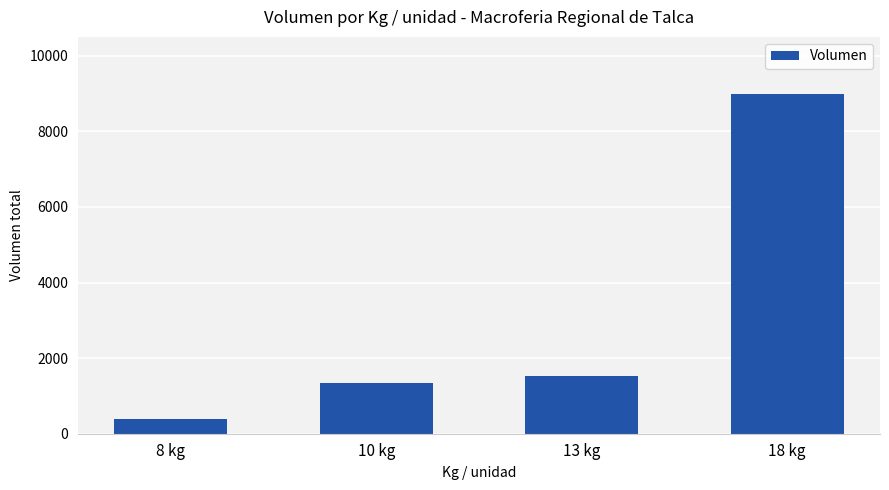

Reading left to right, transcribe all the data shown in this chart.

8 kg=388	10 kg=1330	13 kg=1539	18 kg=8994